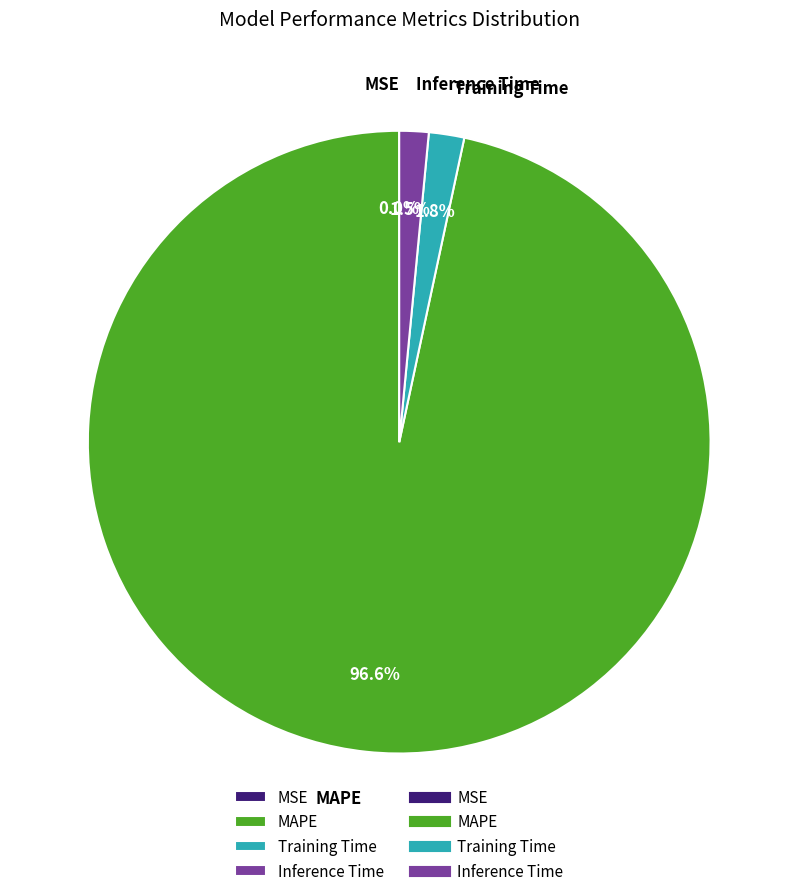

Which category accounts for the majority?

MAPE